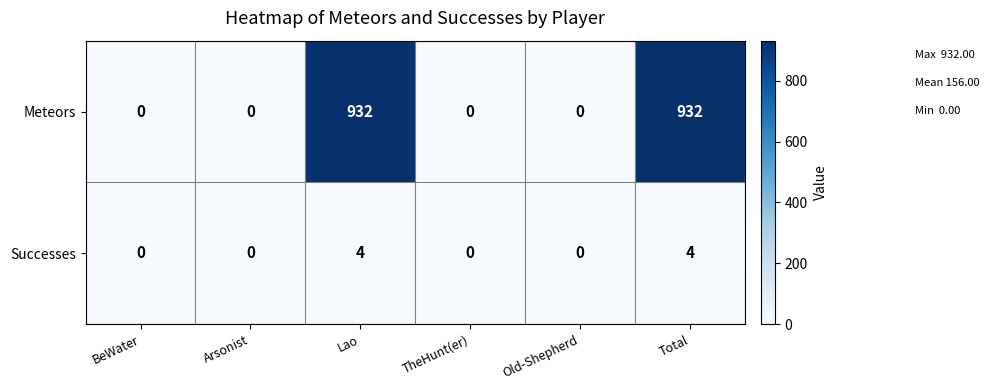

What is the maximum value for Meteors?

932